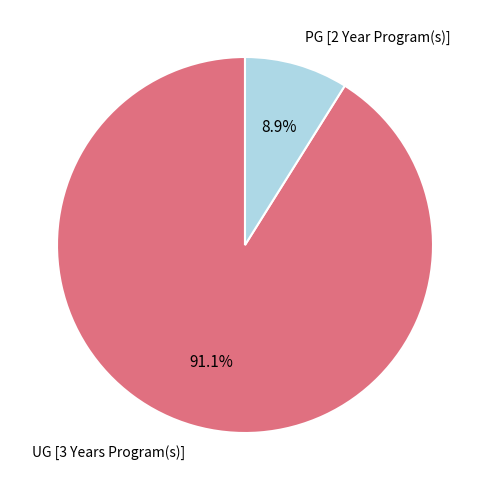

Is there a majority slice in this chart?

Yes